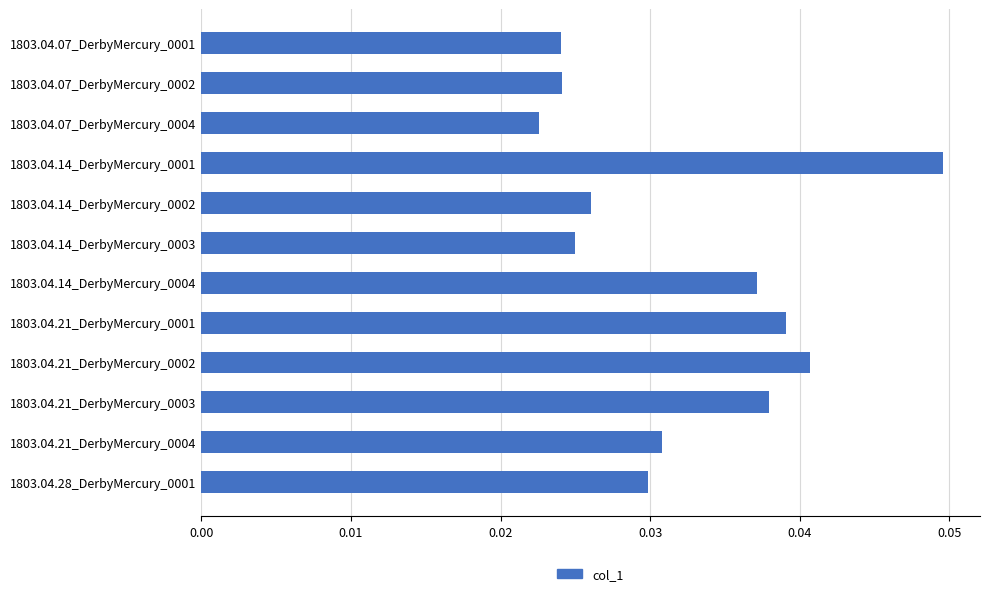

Count the values in the range 0 to 1.

12